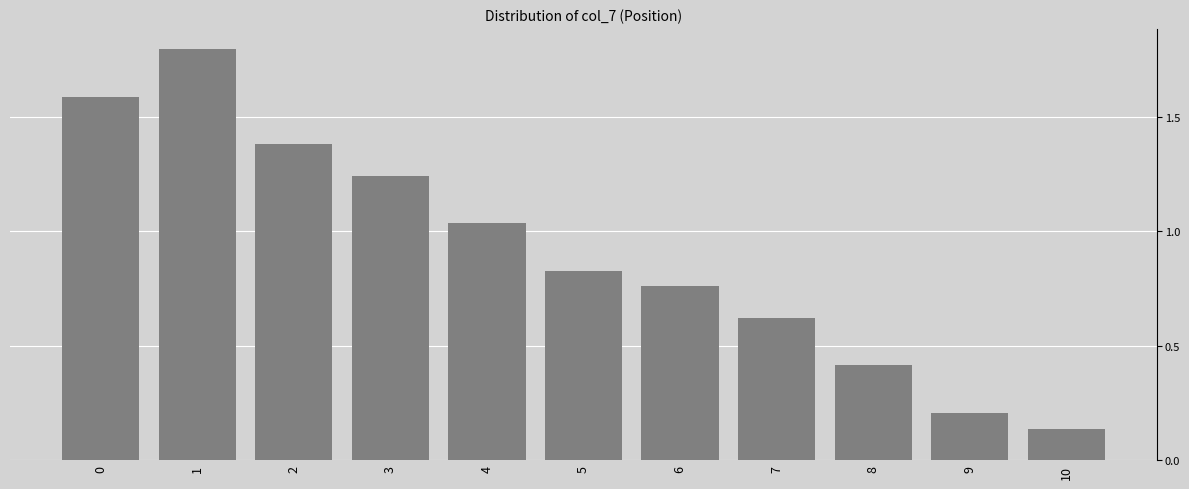

What is the value of the 9th bar from the left?

0.4